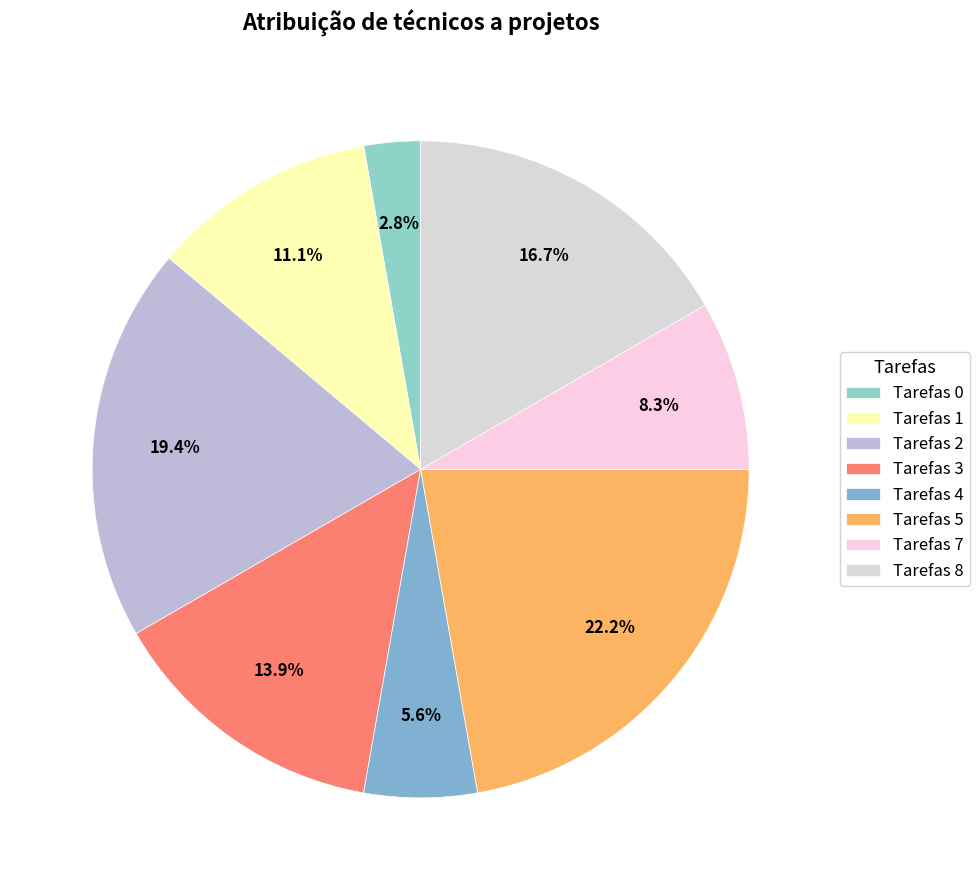

Count the number of slices in the pie.

8